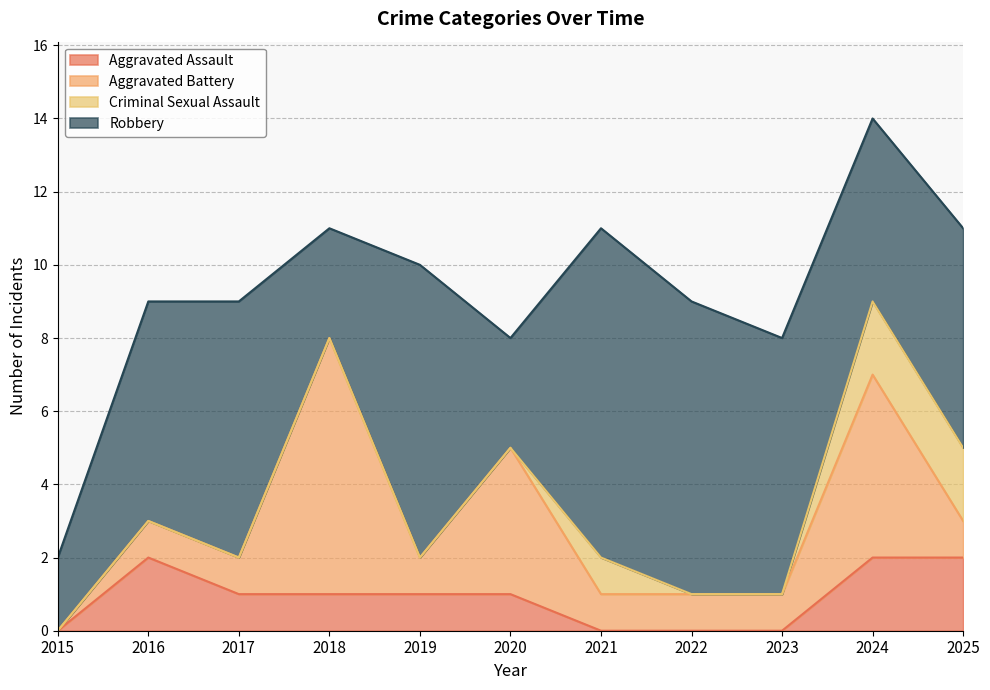

At which label does Robbery first exceed 6?

2017